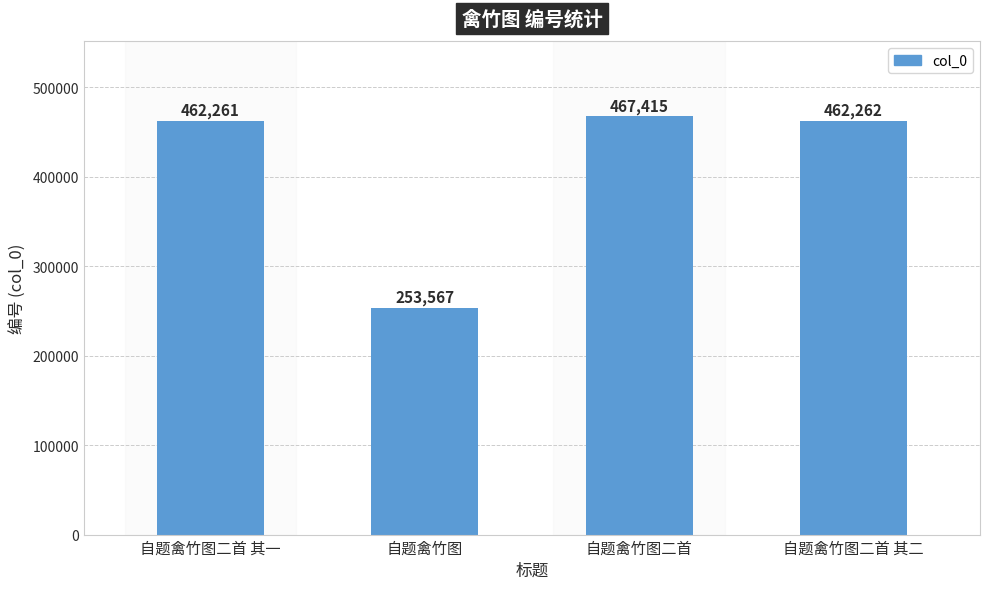

What position from the right is 自题禽竹图二首?

2